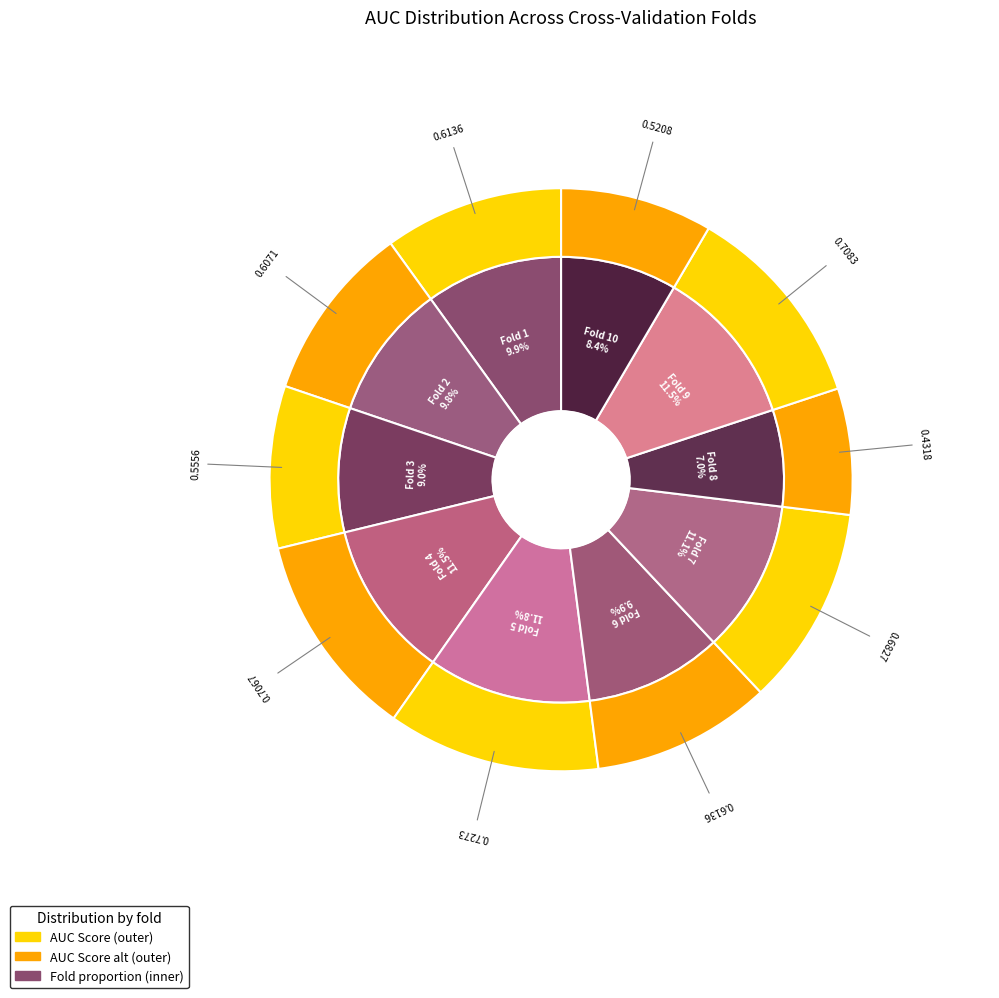

Is there any slice that represents more than half of the pie?

No